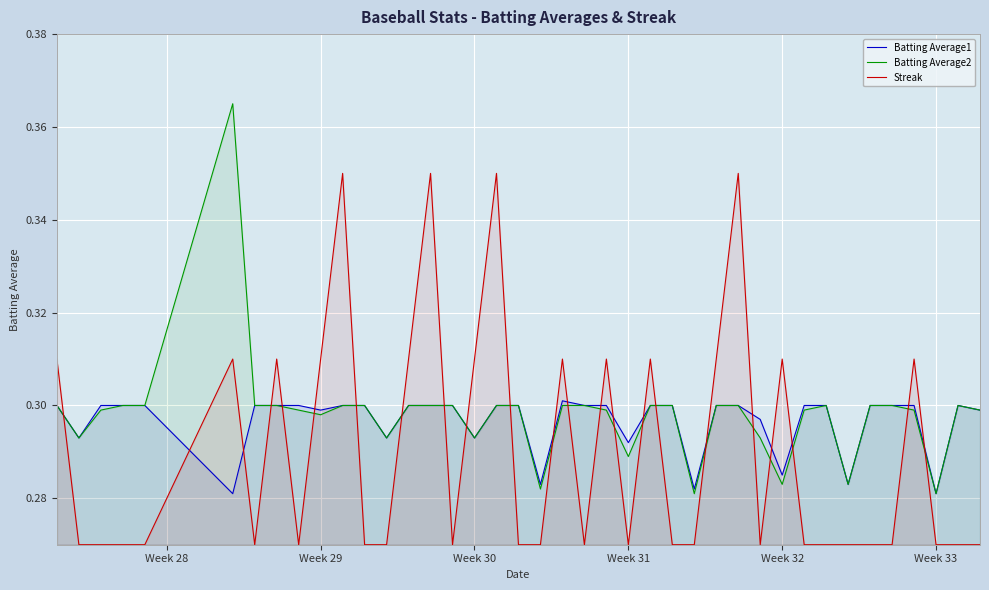

The Batting Average2 series shows 0.4 at Week 29. True or false?

False